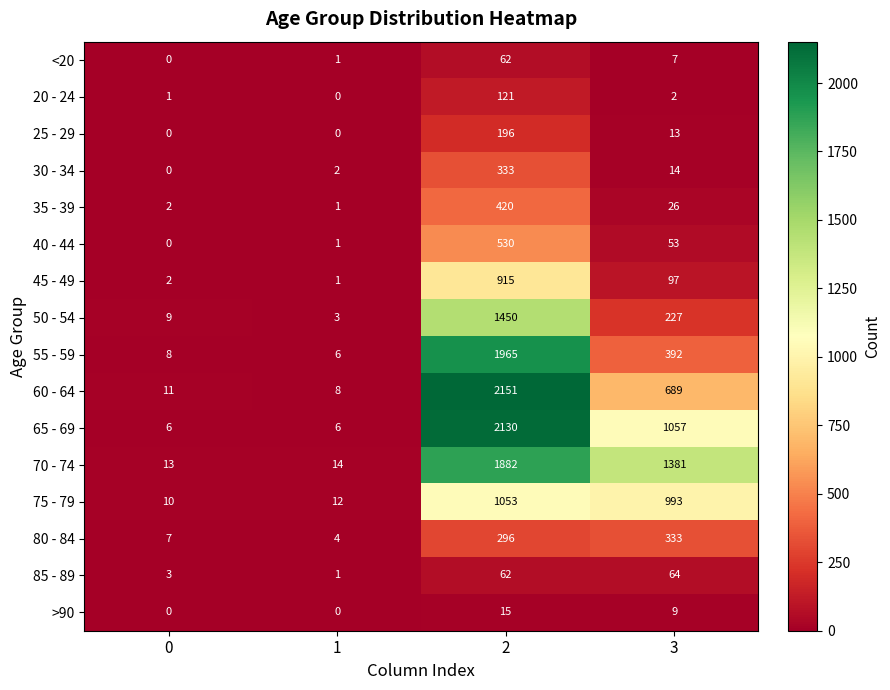

Between 0 and 2, which series saw the biggest shift?

60 - 64